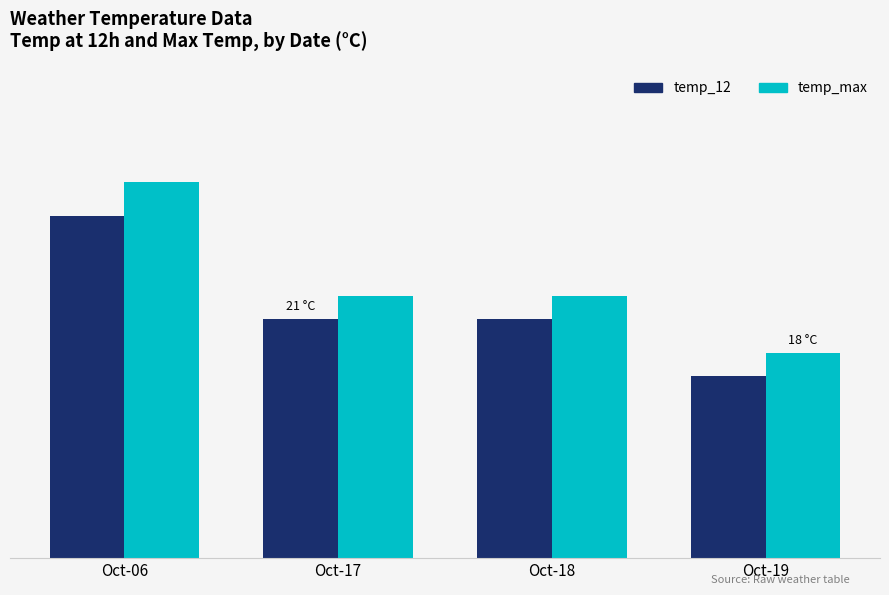

Reading left to right, list all the values displayed in this chart.

temp_12: 30	21	21	16
temp_max: 33	23	23	18